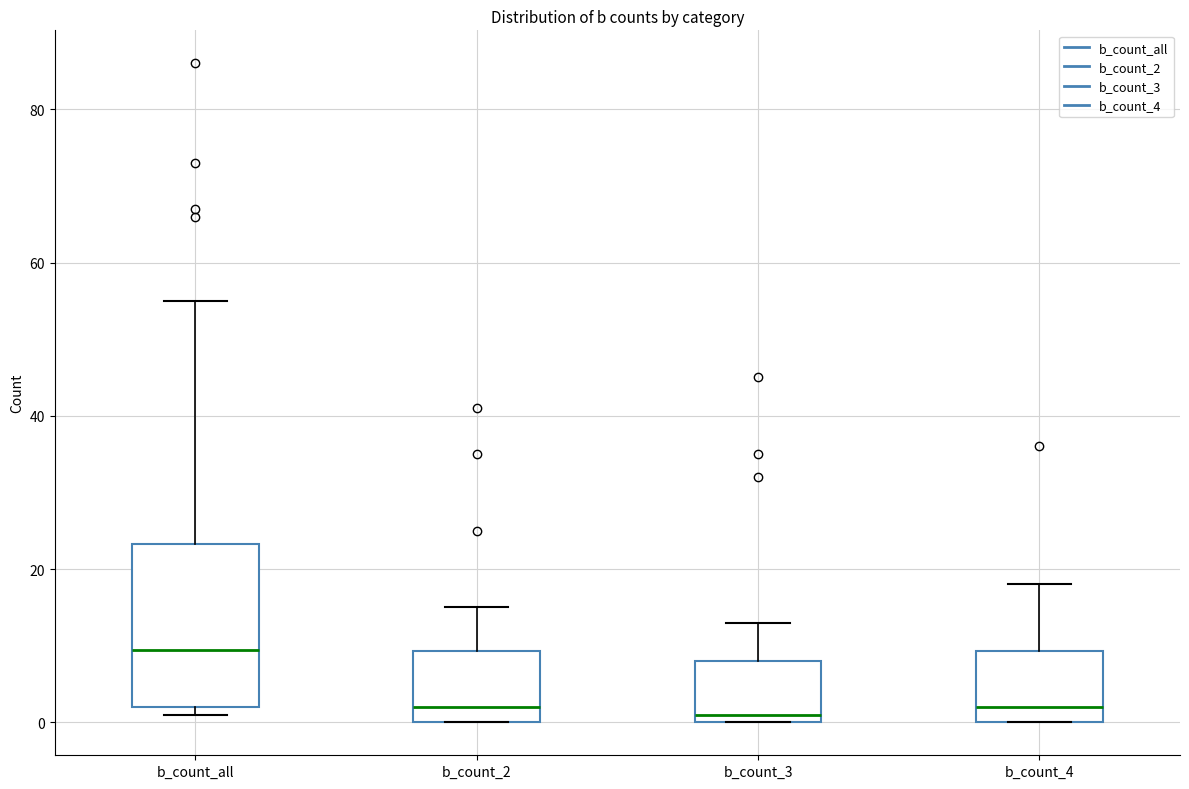

Where is the lower edge of the box for b_count_2 on the y-axis? The values are not printed on the chart, so give them approximately, as read against the axis.

0